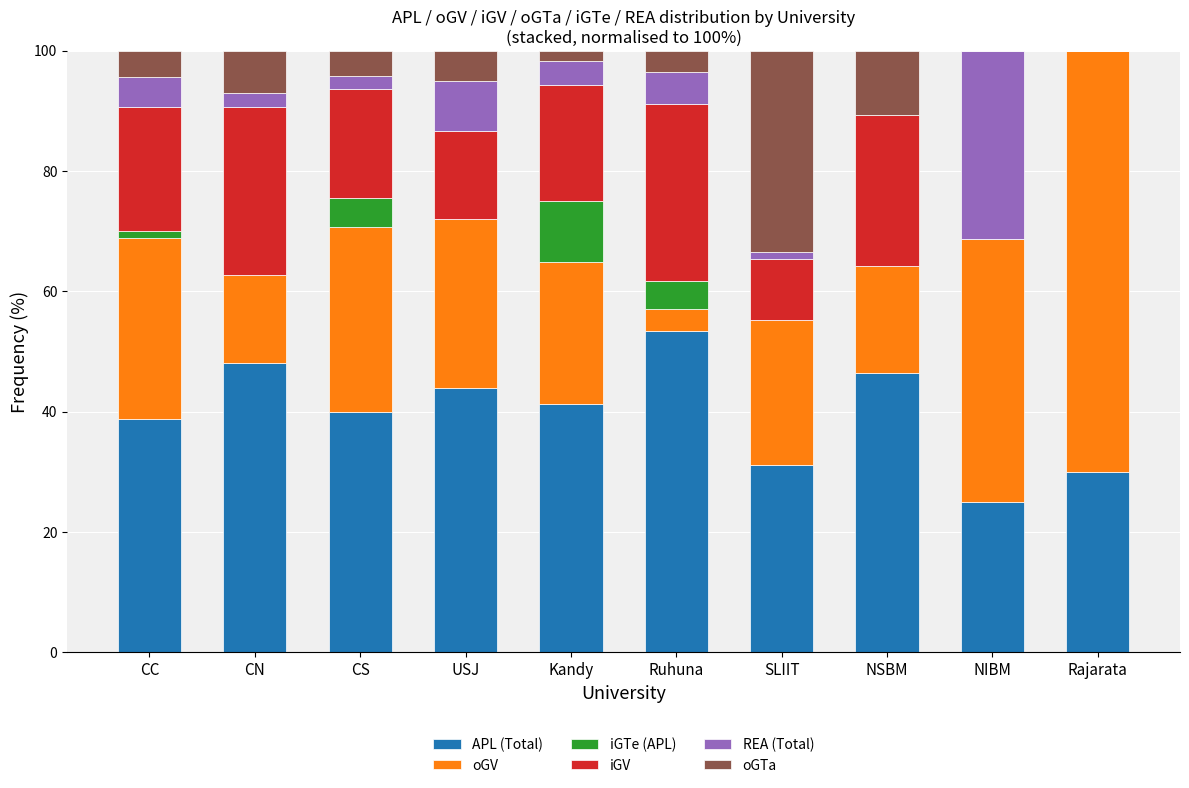

Which category has the highest value in the APL (Total) series?

Ruhuna